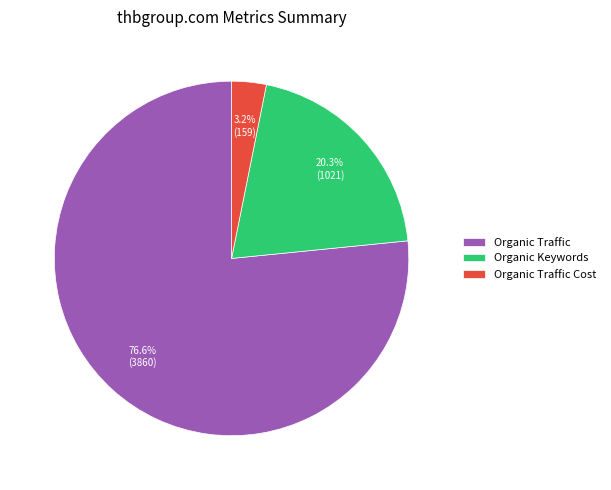

To the nearest percent, what is the difference between the largest and smallest slice percentages?

73%